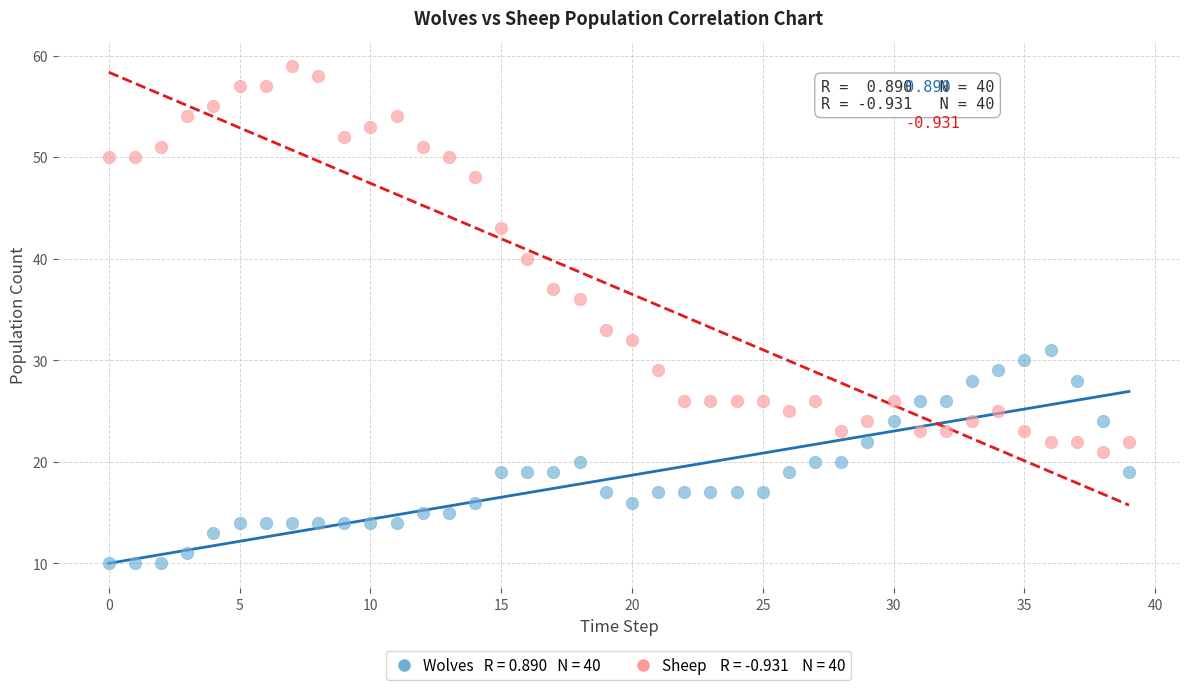

Across all series, what Y value is closest to 34?

33